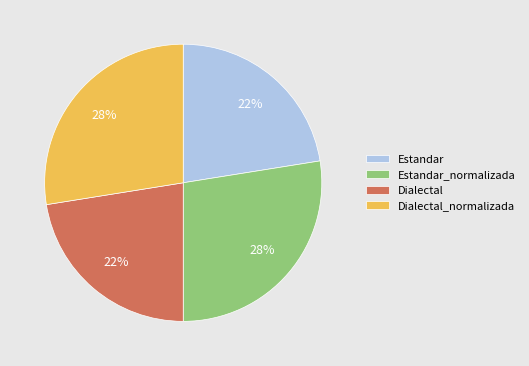

Is it true that Dialectal_normalizada is 28% of the pie?

True